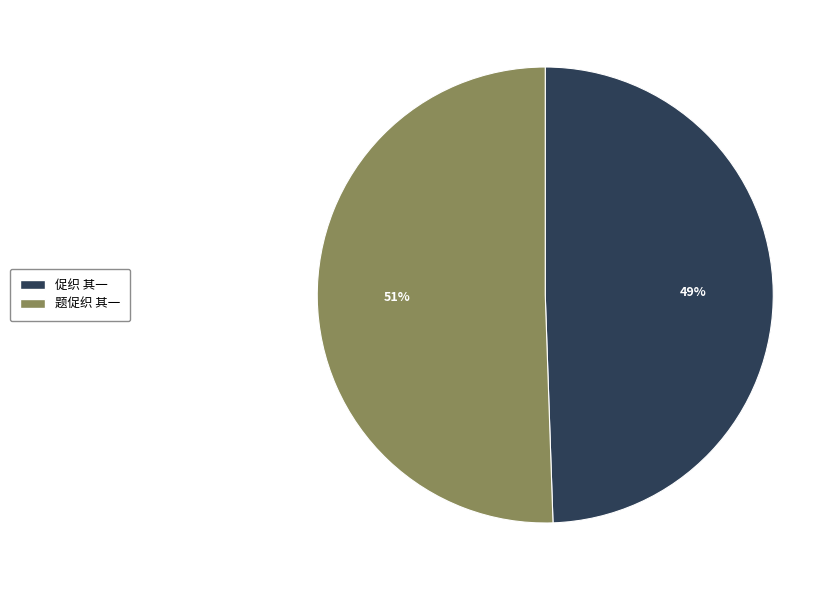

How many slices are in this pie chart?

2